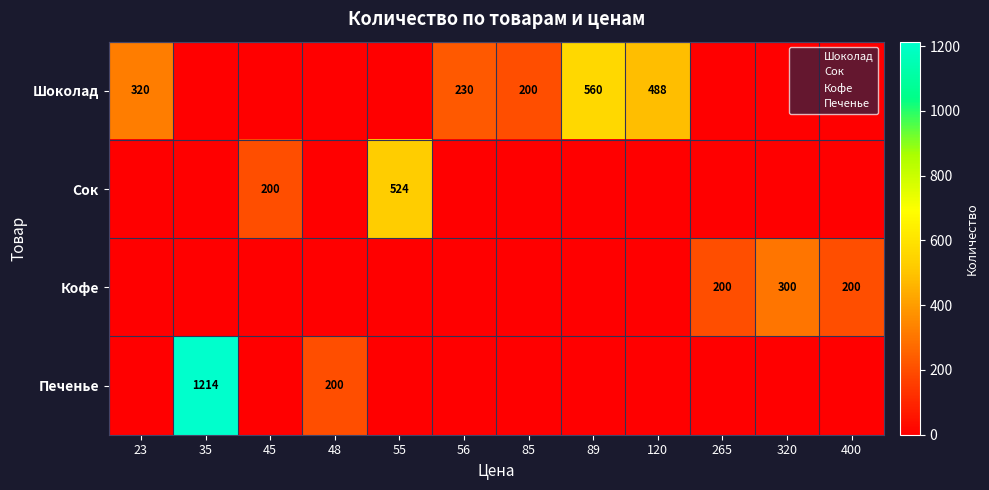

What is the spread (max minus min) of values at 23?

320